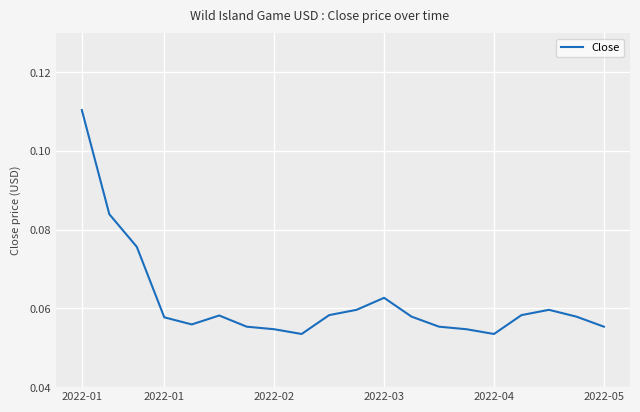

How many lines are shown in the chart?

1